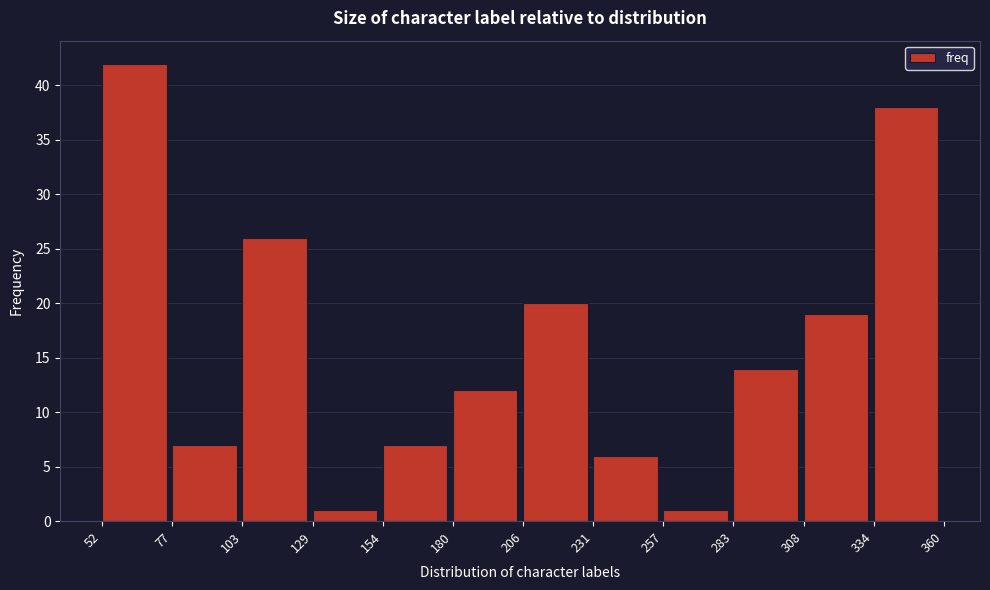

Reading left to right, what are all the values shown in this chart?

52=42	77=7	103=26	129=1	154=7	180=12	206=20	231=6	257=1	283=14	308=19	334=38